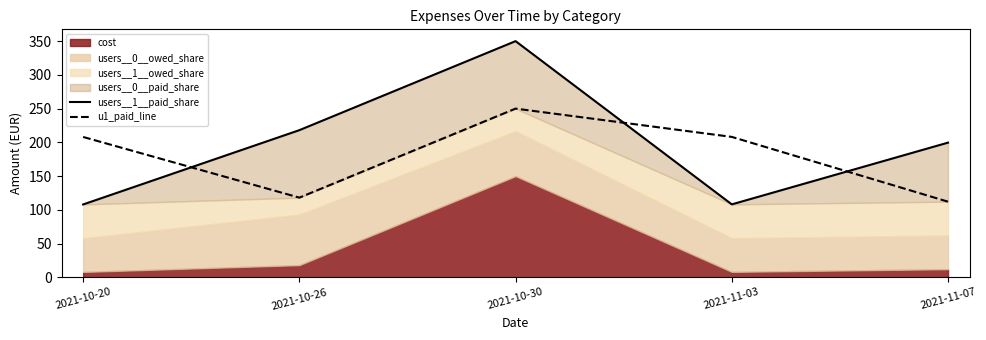

What is the average value of the u1_paid_line series?

179.2